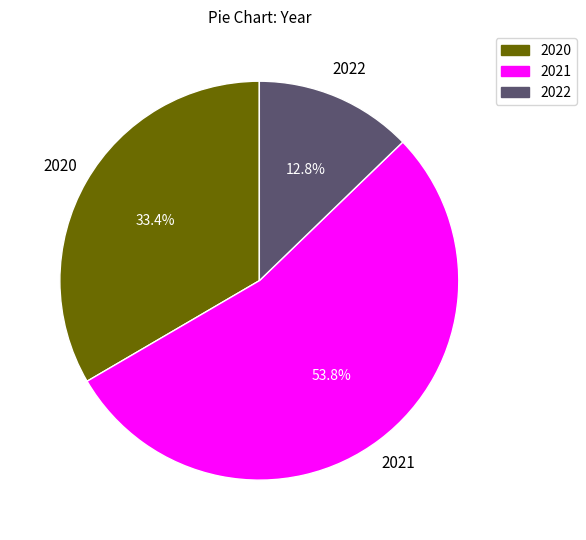

Is there a majority slice in this chart?

Yes